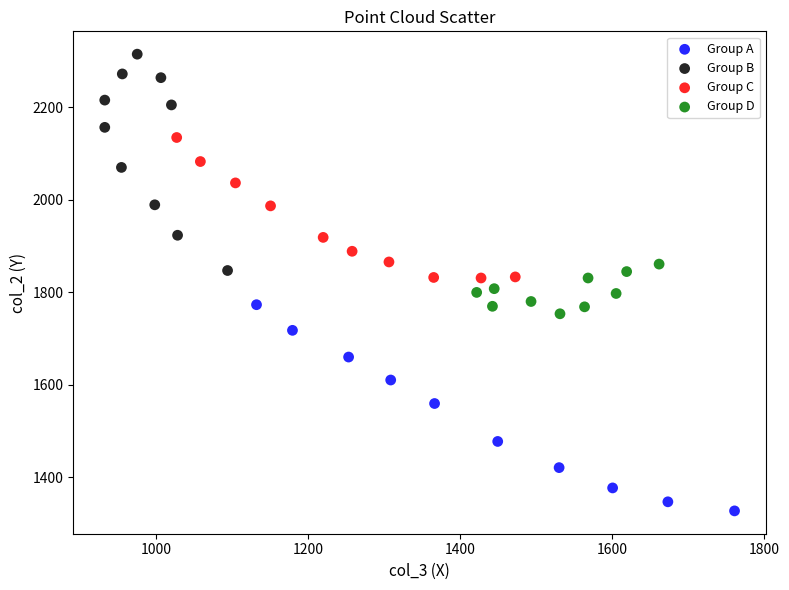

Which series reaches the minimum Y coordinate?

Group A